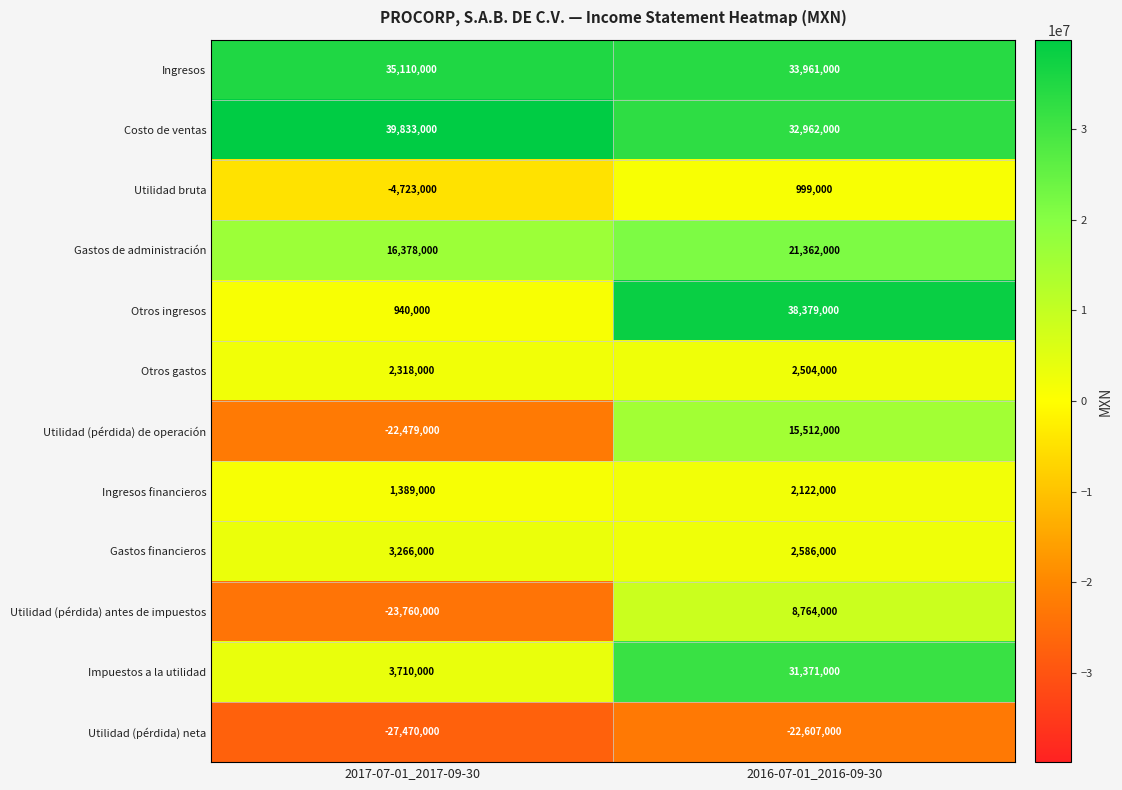

Reading right to left, list all the values displayed in this chart.

Ingresos: 2016-07-01_2016-09-30=33961000	2017-07-01_2017-09-30=35110000
Costo de ventas: 2016-07-01_2016-09-30=32962000	2017-07-01_2017-09-30=39833000
Utilidad bruta: 2016-07-01_2016-09-30=999000	2017-07-01_2017-09-30=-4723000
Gastos de administración: 2016-07-01_2016-09-30=21362000	2017-07-01_2017-09-30=16378000
Otros ingresos: 2016-07-01_2016-09-30=38379000	2017-07-01_2017-09-30=940000
Otros gastos: 2016-07-01_2016-09-30=2504000	2017-07-01_2017-09-30=2318000
Utilidad (pérdida) de operación: 2016-07-01_2016-09-30=15512000	2017-07-01_2017-09-30=-22479000
Ingresos financieros: 2016-07-01_2016-09-30=2122000	2017-07-01_2017-09-30=1389000
Gastos financieros: 2016-07-01_2016-09-30=2586000	2017-07-01_2017-09-30=3266000
Utilidad (pérdida) antes de impuestos: 2016-07-01_2016-09-30=8764000	2017-07-01_2017-09-30=-23760000
Impuestos a la utilidad: 2016-07-01_2016-09-30=31371000	2017-07-01_2017-09-30=3710000
Utilidad (pérdida) neta: 2016-07-01_2016-09-30=-22607000	2017-07-01_2017-09-30=-27470000